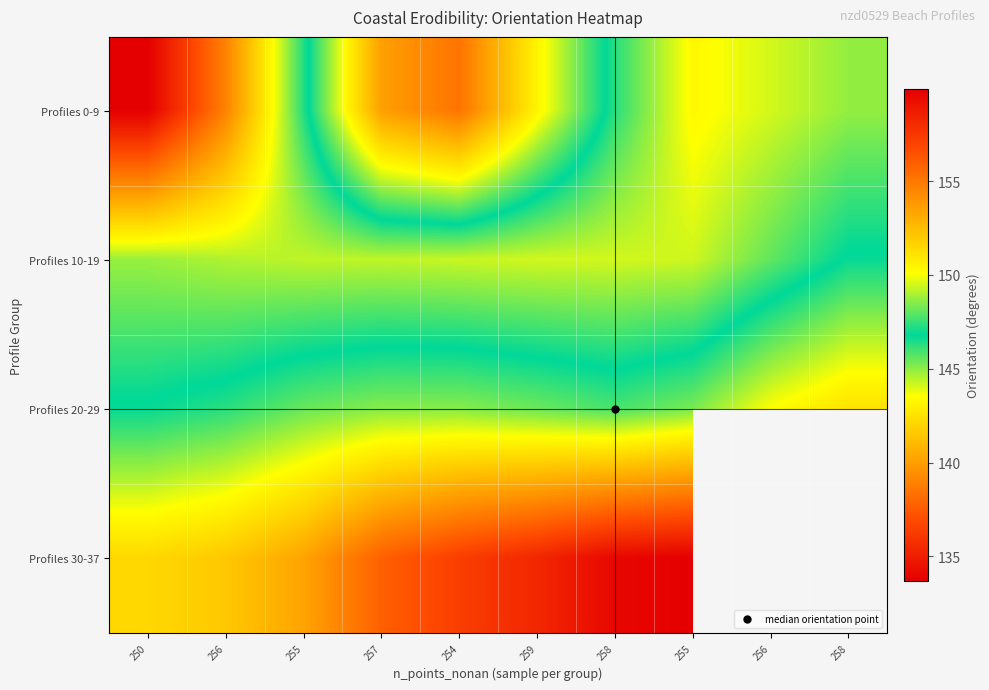

Which label corresponds to the smallest value in the chart?

255